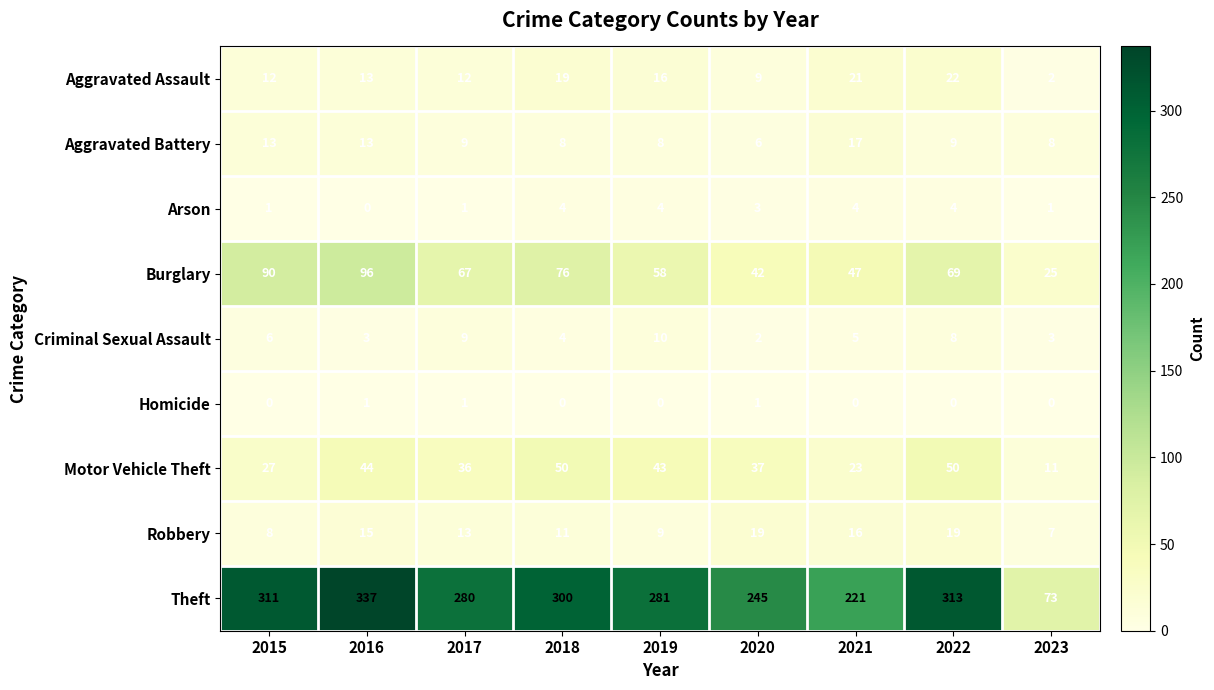

What is the difference between the Motor Vehicle Theft values at 2019 and 2018?

7